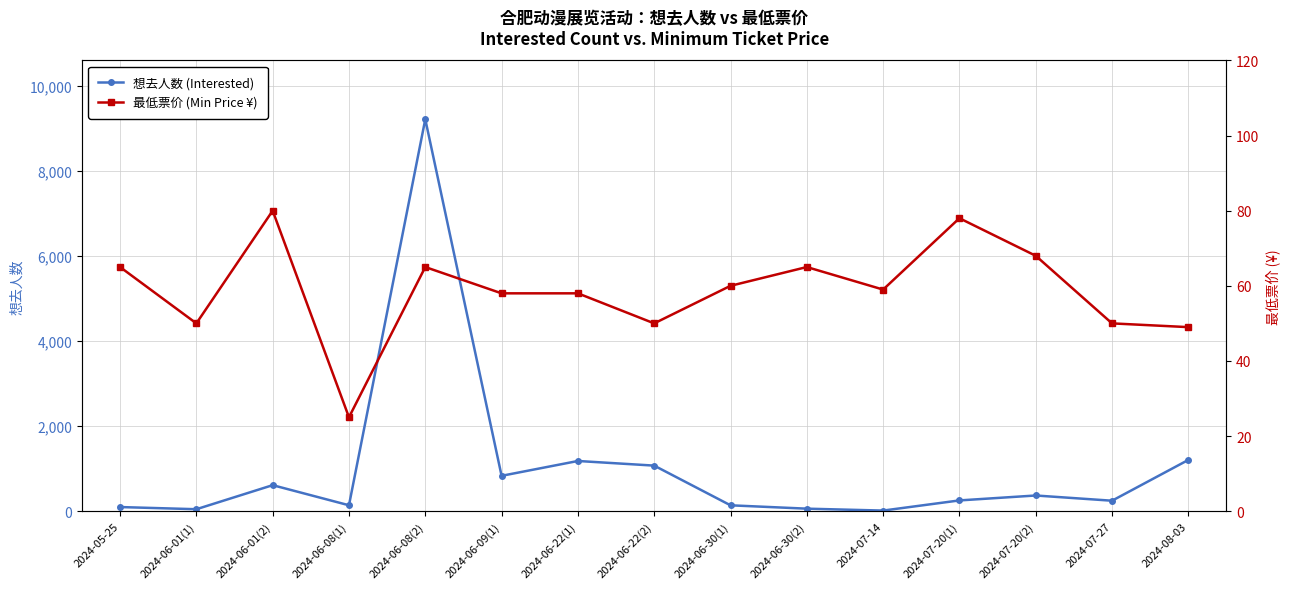

Which series has the largest range (max minus min)?

想去人数 (Interested)